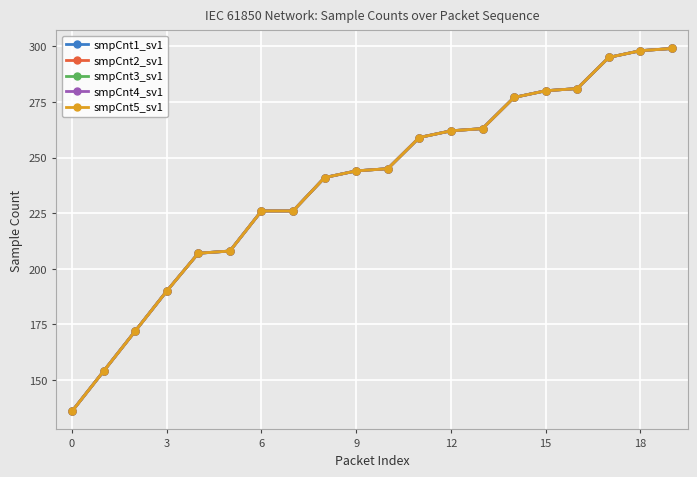

True or false: smpCnt2_sv1 and smpCnt4_sv1 cross at least once.

False